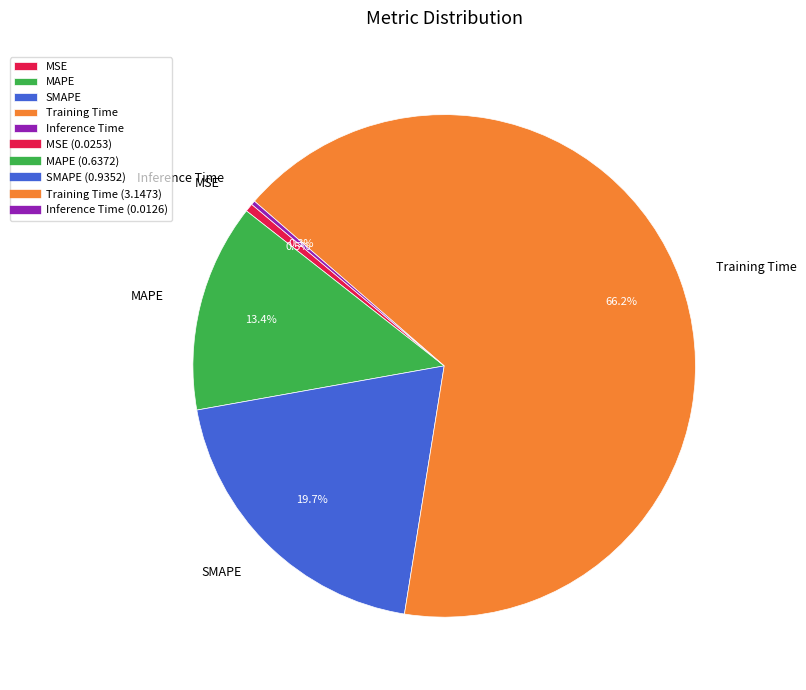

What percentage is the Training Time slice, to the nearest percent?

66%